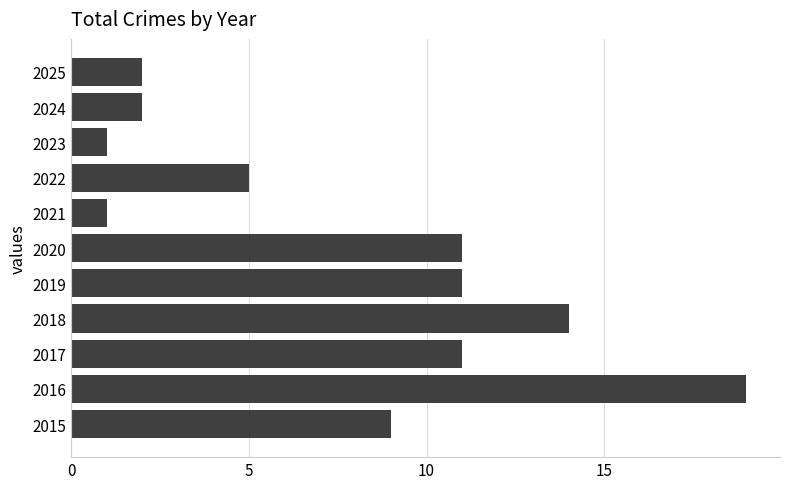

Reading bottom to top, list all the values displayed in this chart.

9	19	11	14	11	11	1	5	1	2	2